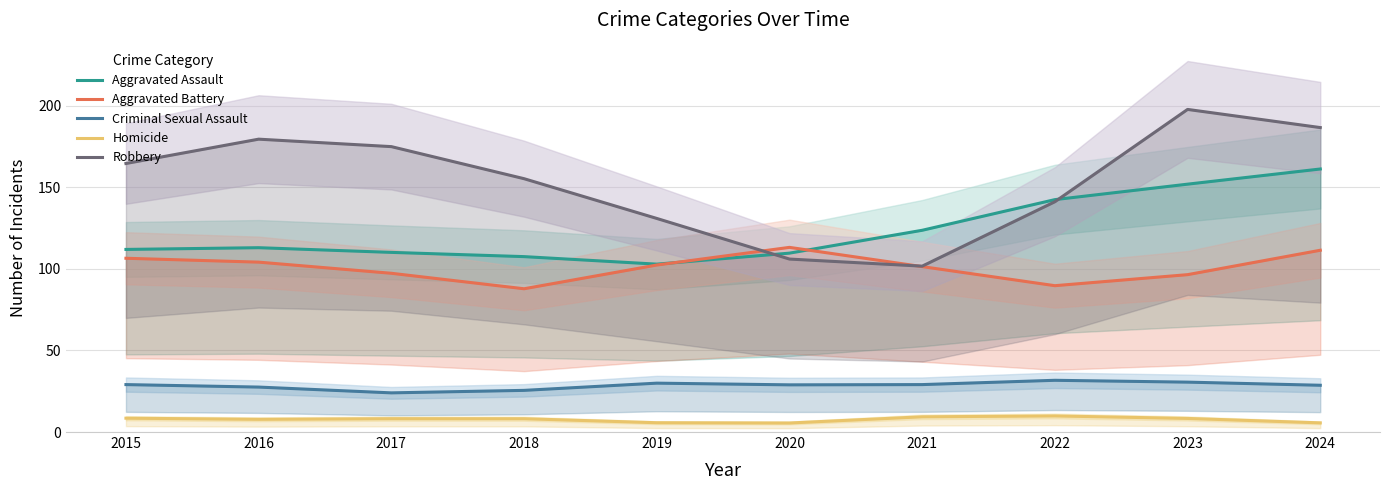

Rank the series at 2024 from highest to lowest value.

Robbery, Aggravated Assault, Aggravated Battery, Criminal Sexual Assault, Homicide